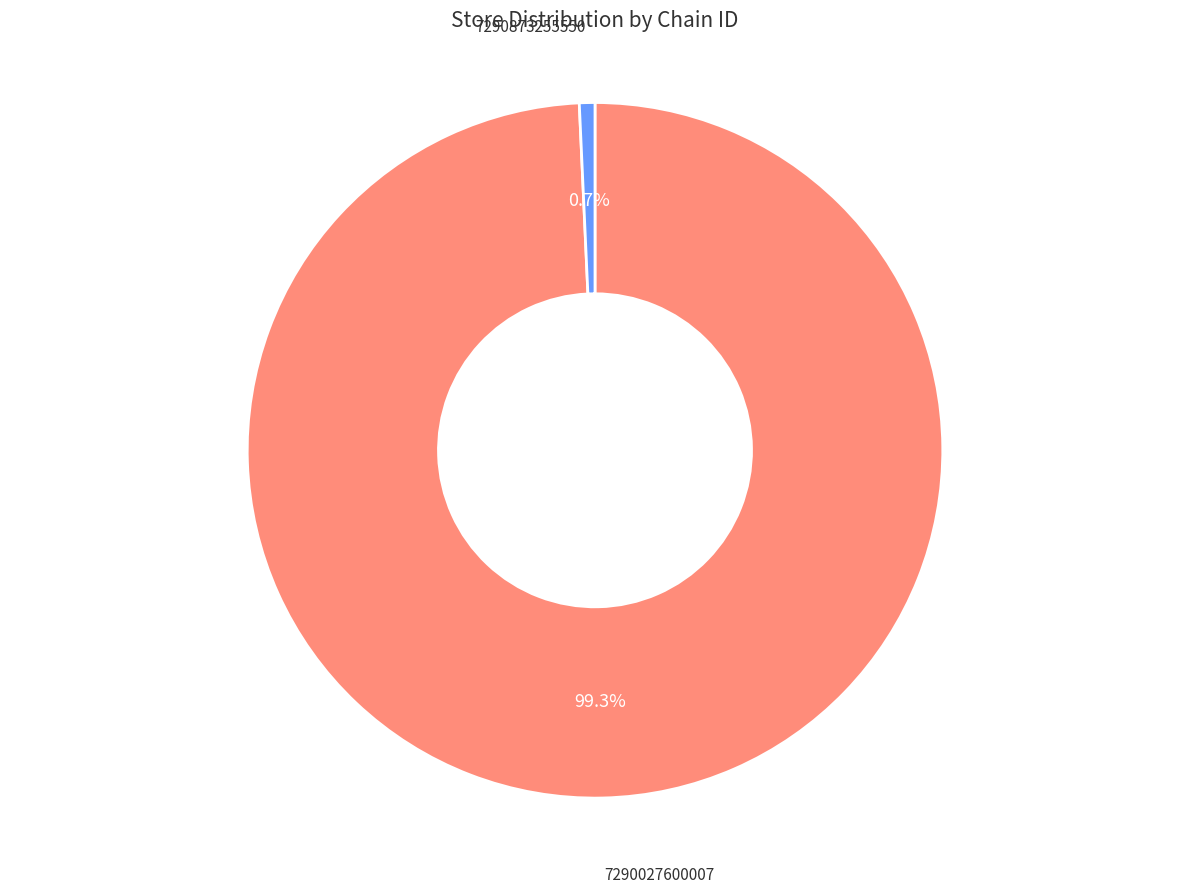

Is it true that 7290027600007 is 84% of the pie?

False